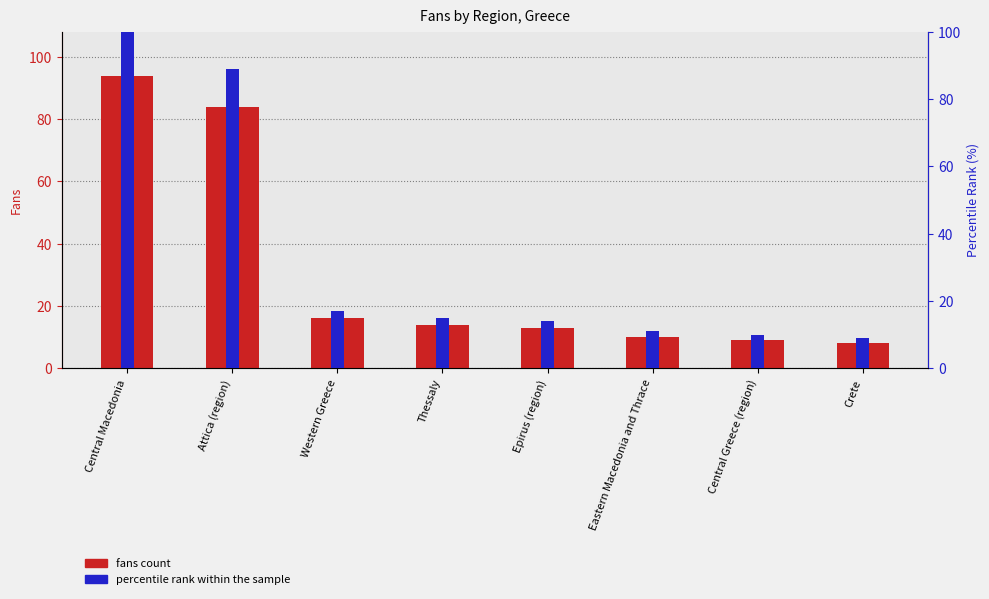

Reading right to left, list all the values displayed in this chart.

fans count: 8	9	10	13	14	16	84	94
percentile rank within the sample: 9	10	11	14	15	17	89	100